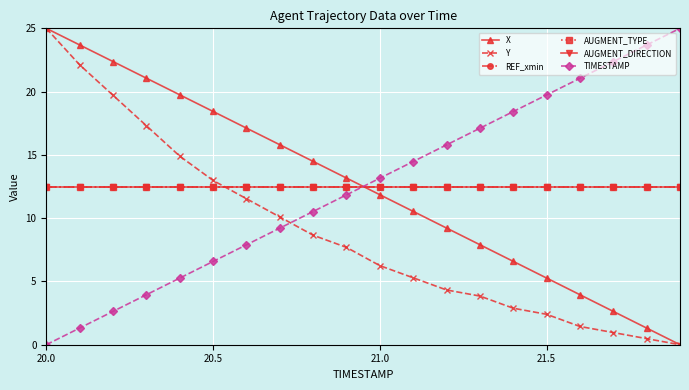

What is the difference between the maximum and second lowest values in the Y series?

24.5